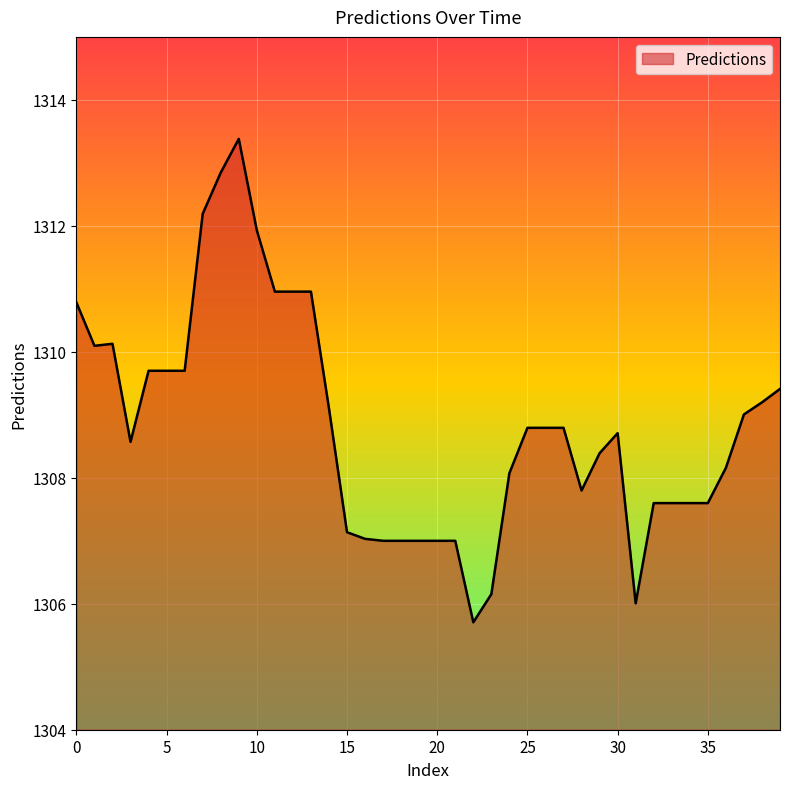

What is the smallest value displayed?

1305.7